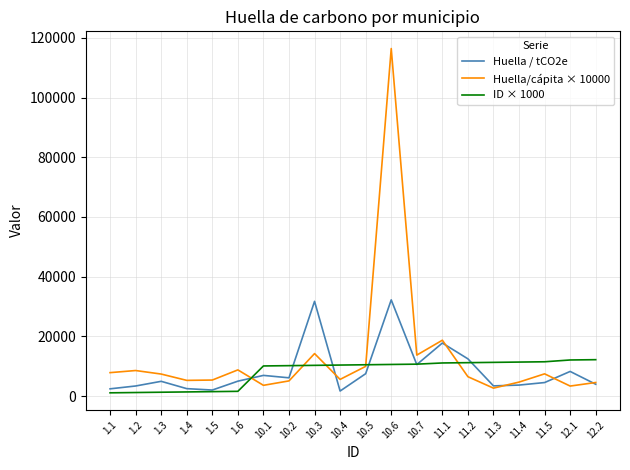

What is the minimum value for ID × 1000?

1100.0